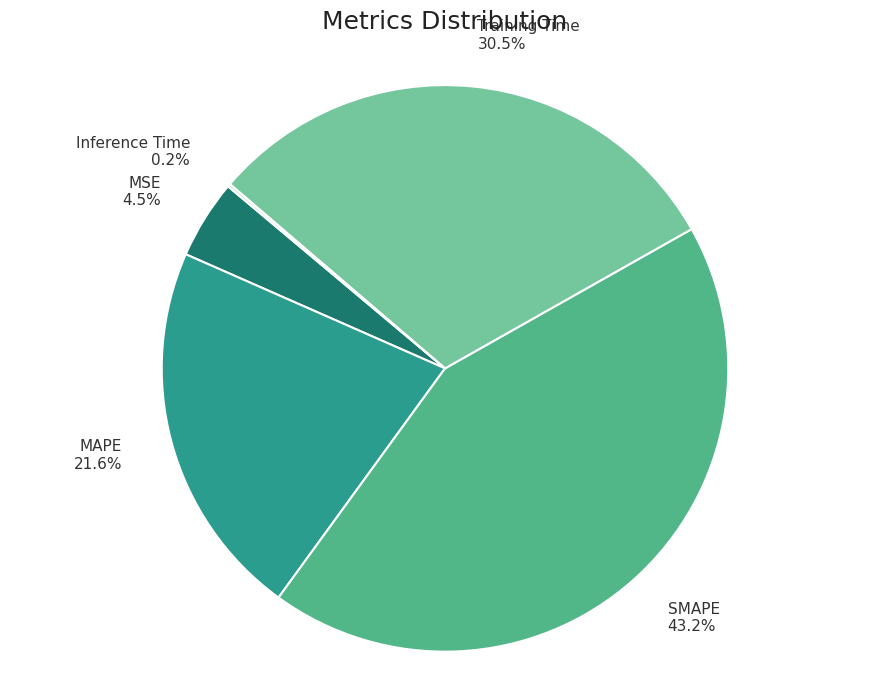

What is the largest slice in the pie chart?

SMAPE